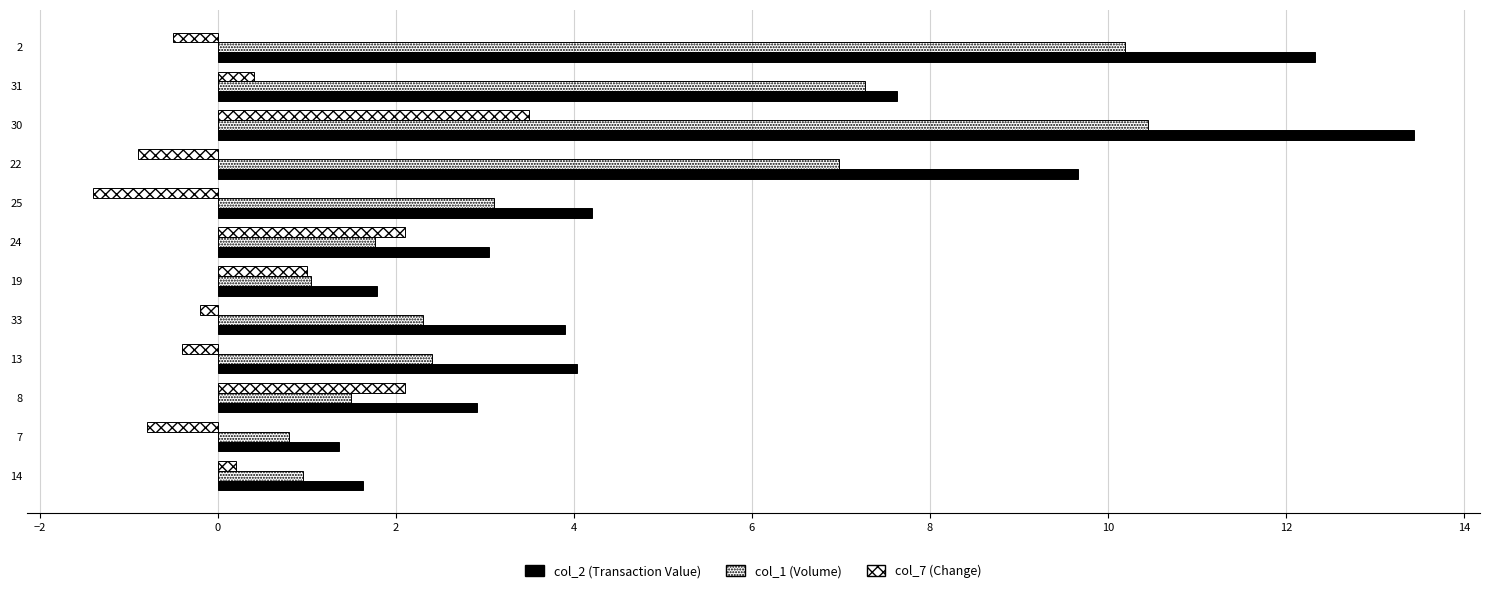

How many series are shown in this chart?

3